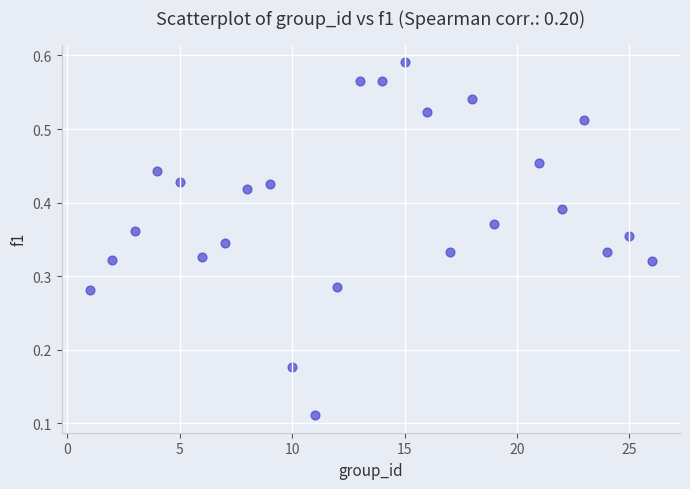

What is the range of X values (max minus min)?

25.0